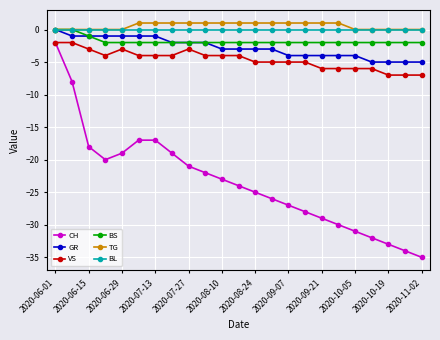

Which series has the largest range (max minus min)?

CH